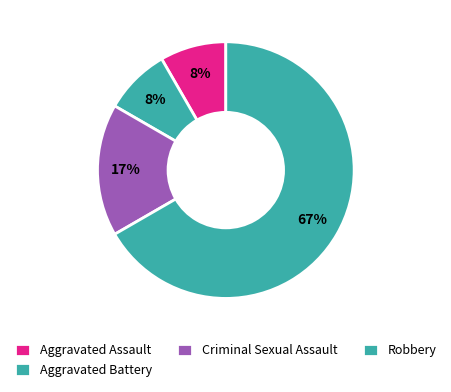

Rank the categories by value from highest to lowest.

Robbery, Criminal Sexual Assault, Aggravated Assault, Aggravated Battery